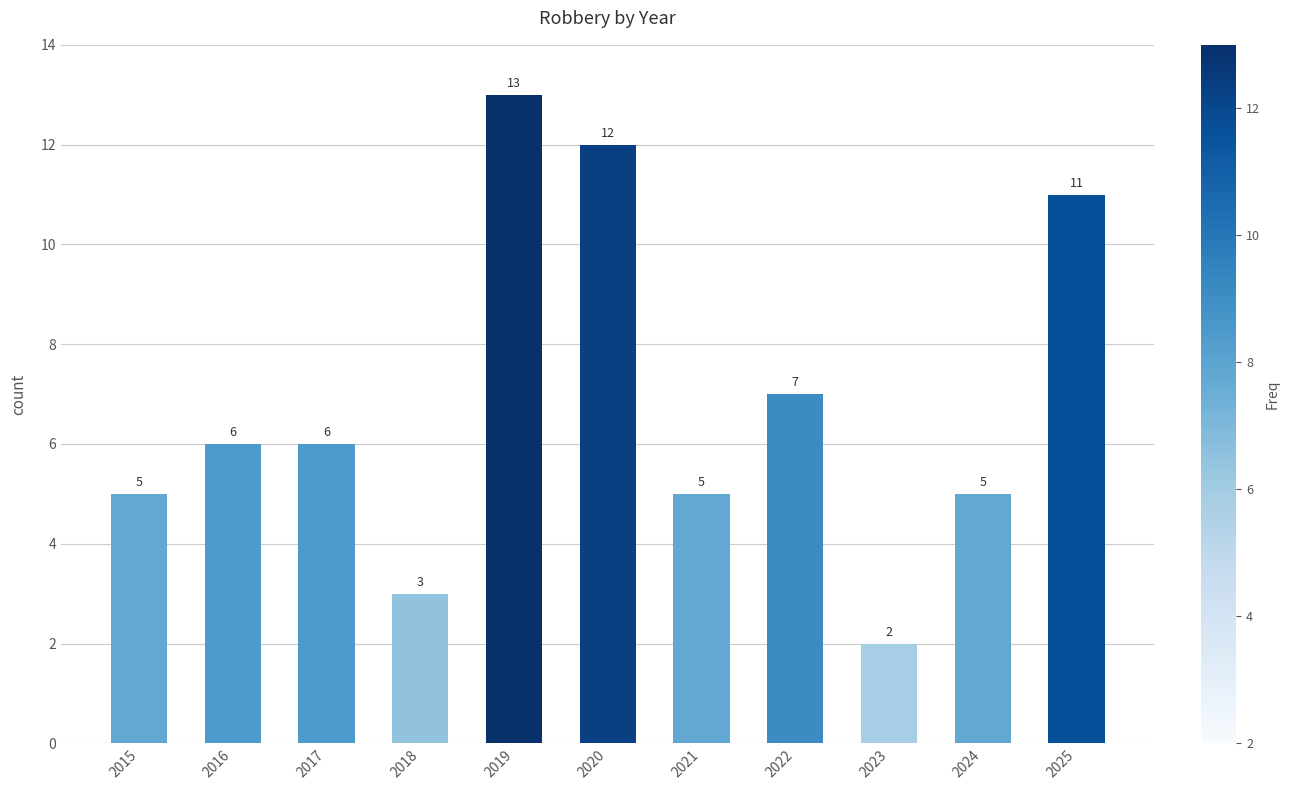

Reading right to left, what are all the values shown in this chart?

2025=11	2024=5	2023=2	2022=7	2021=5	2020=12	2019=13	2018=3	2017=6	2016=6	2015=5